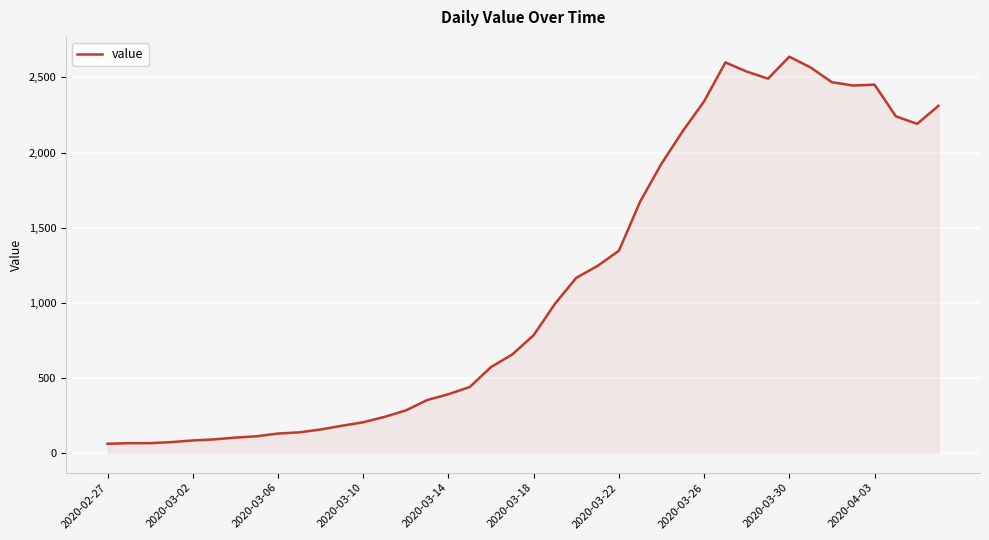

What is the maximum value shown in the chart?

2638